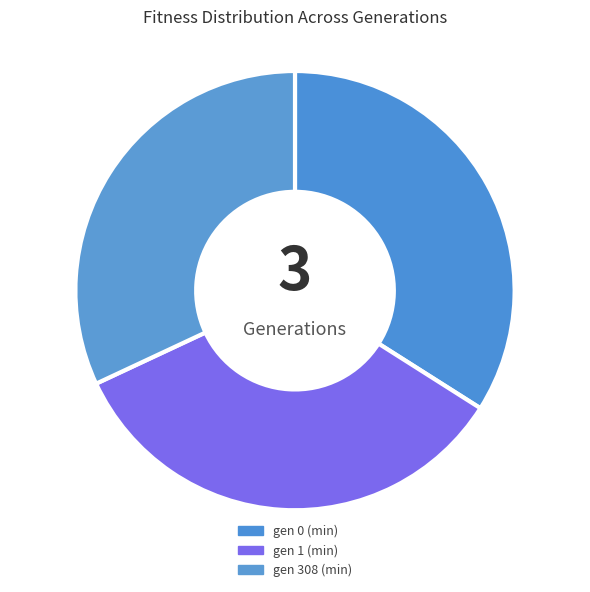

Is there a majority slice in this chart?

No